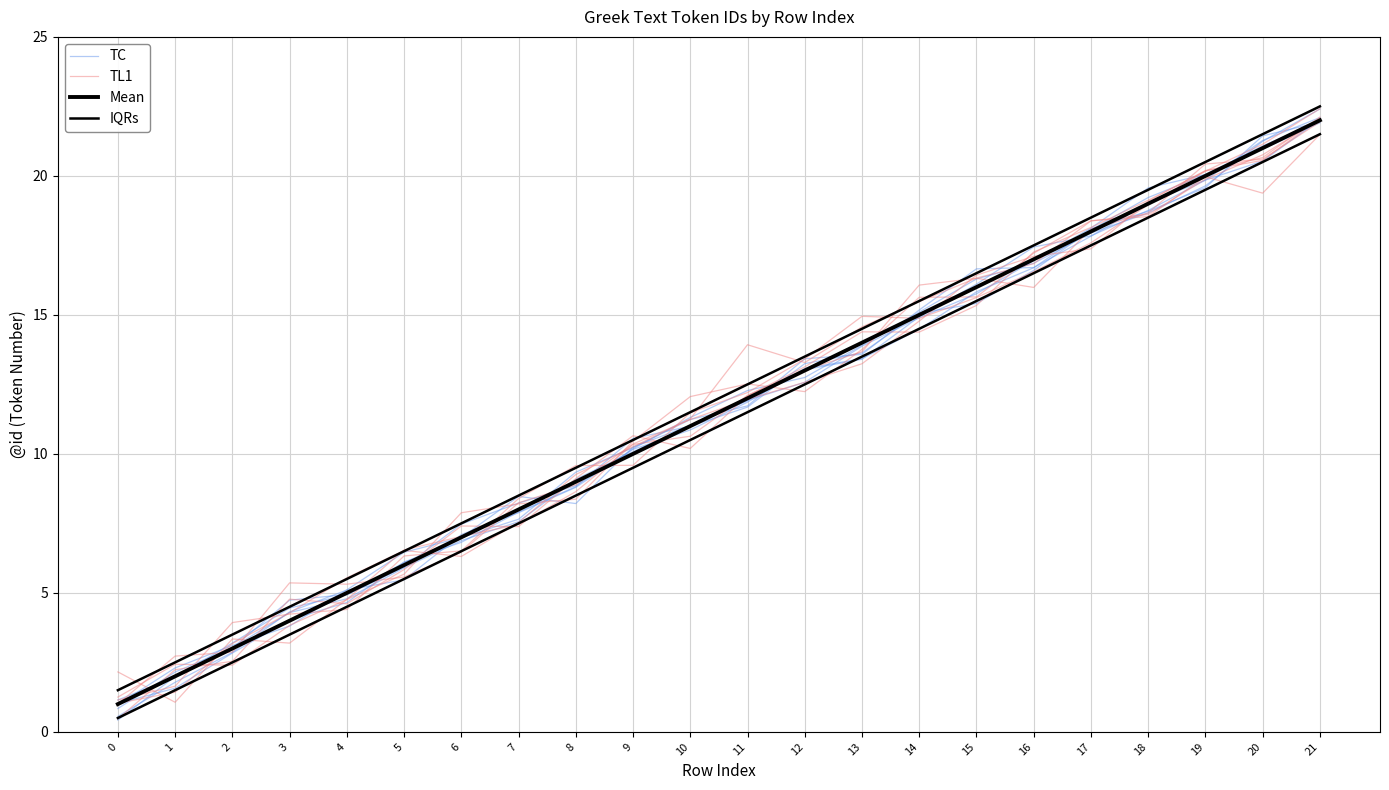

The Mean series shows 32.9 at 20. True or false?

False